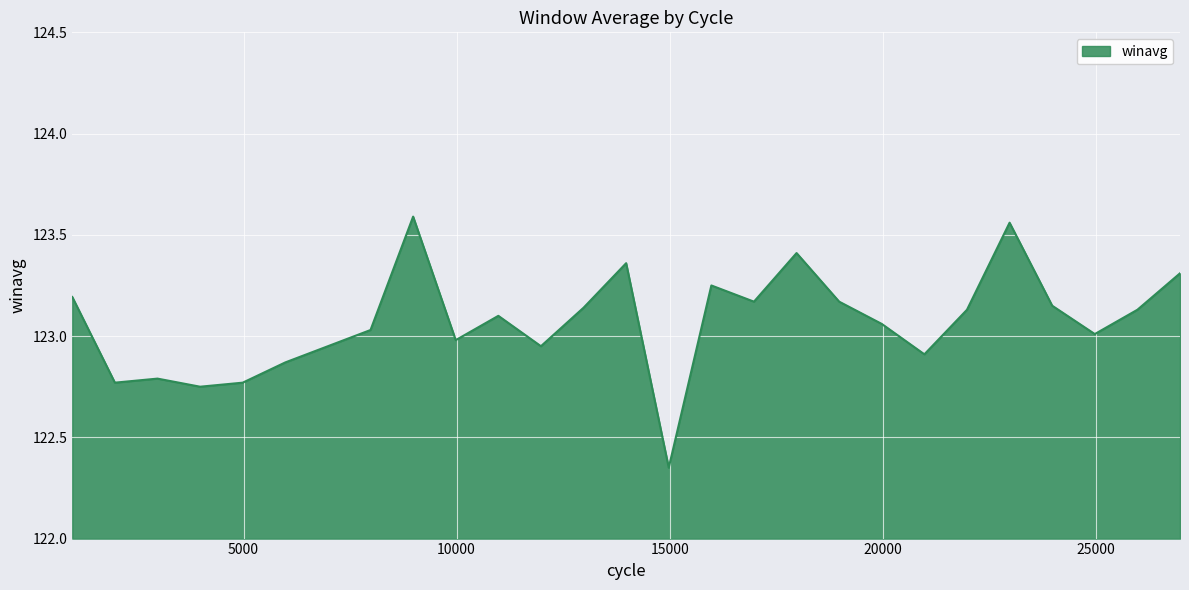

What is the difference between the maximum and minimum values?

1.2